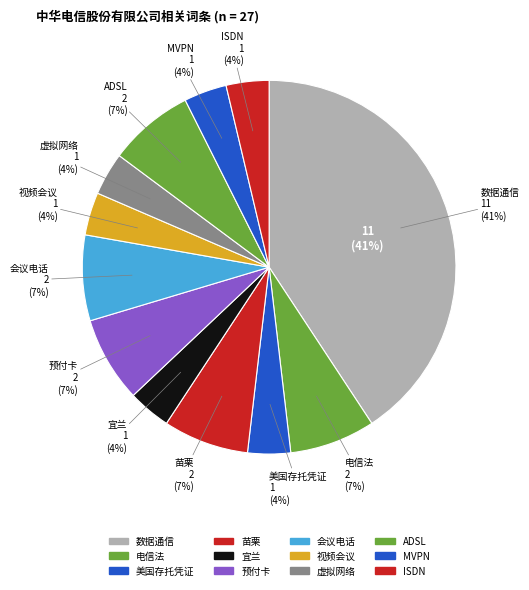

To the nearest percent, what is the difference between the 会议电话 and MVPN slice percentages?

4%